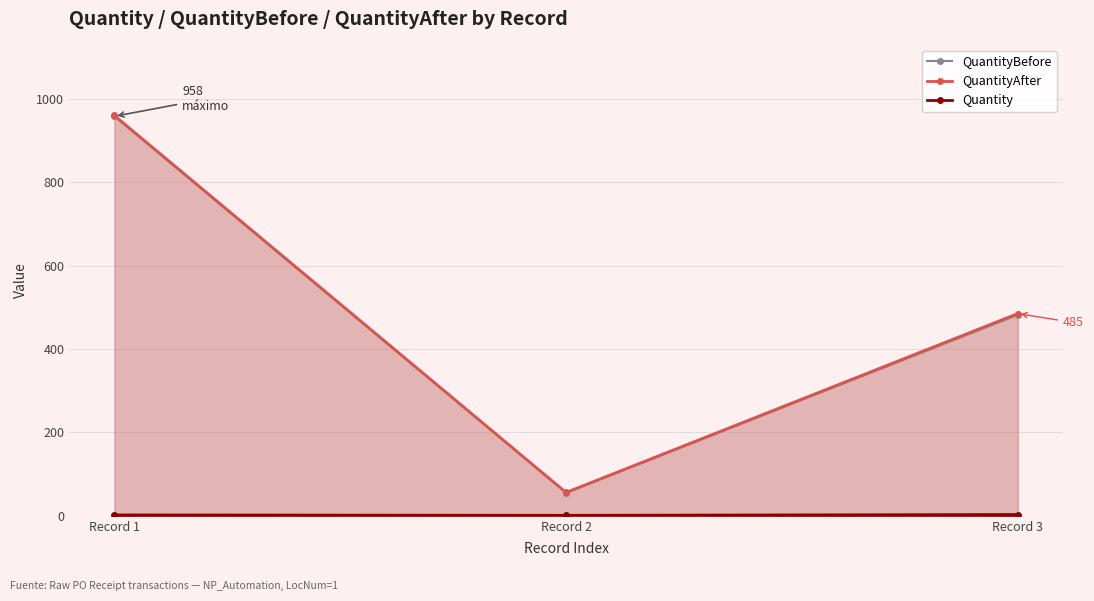

Which series has the largest total across all categories?

QuantityAfter